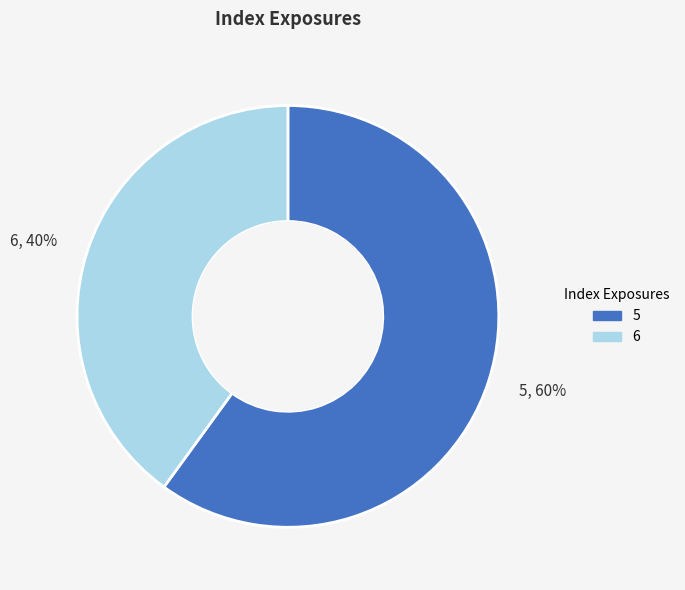

To the nearest percent, what is the average slice percentage?

50%